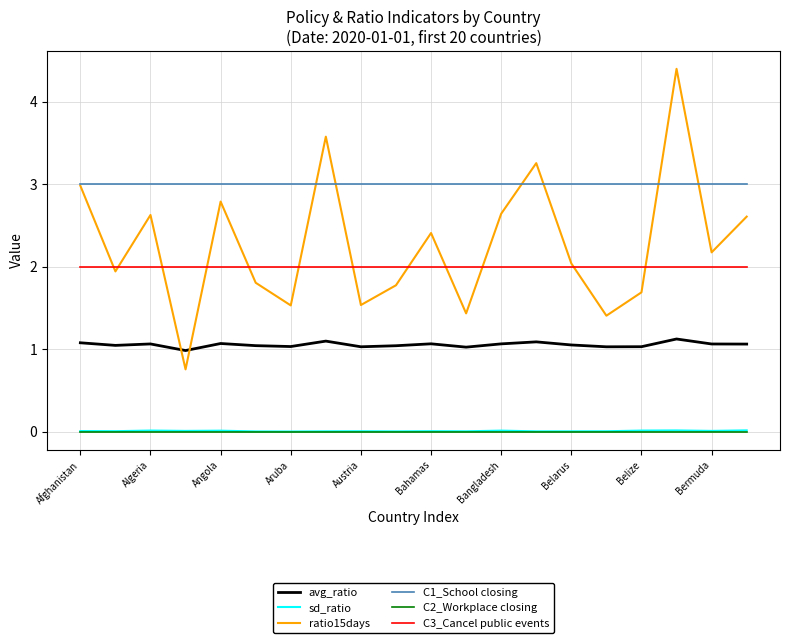

How many categories are shown in the chart?

20